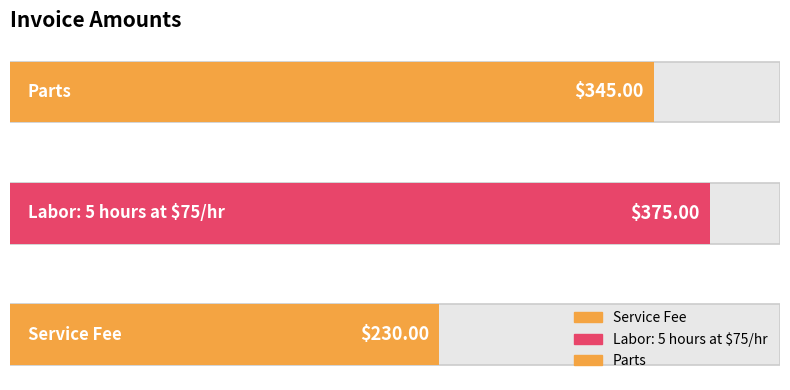

Count the number of categories in the chart.

3